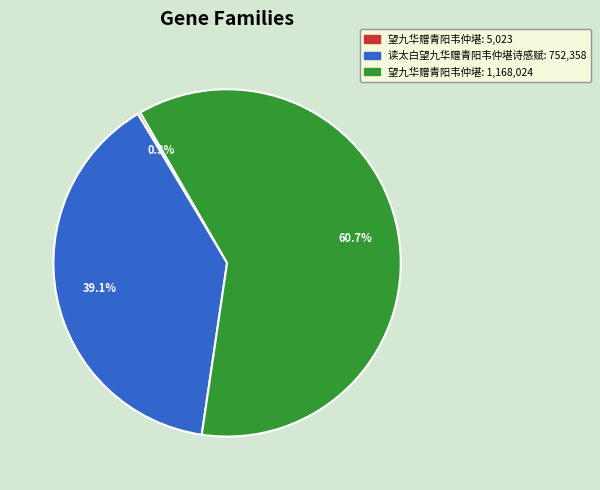

Is there a majority slice in this chart?

Yes